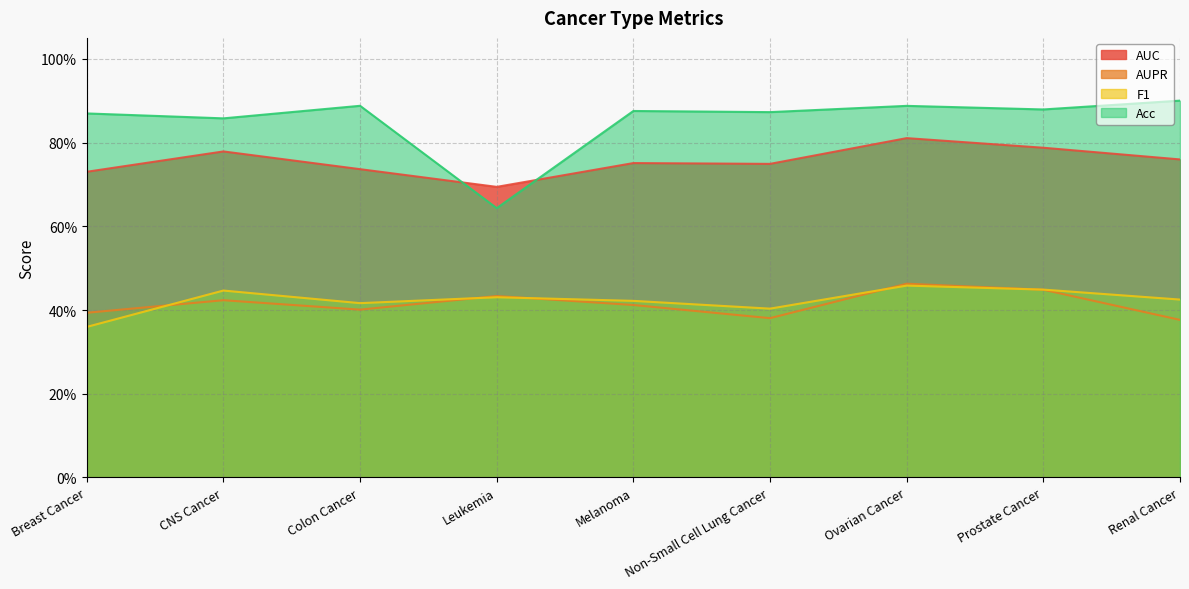

Read the AUPR value at Breast Cancer.

0.4